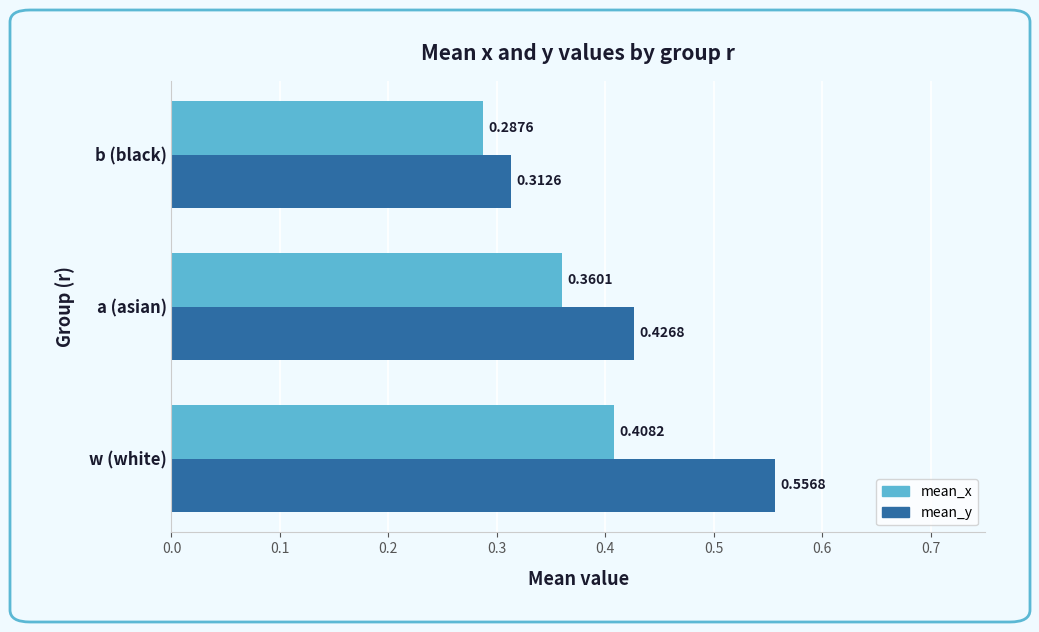

Rank the series by their average value, from highest to lowest.

mean_y, mean_x